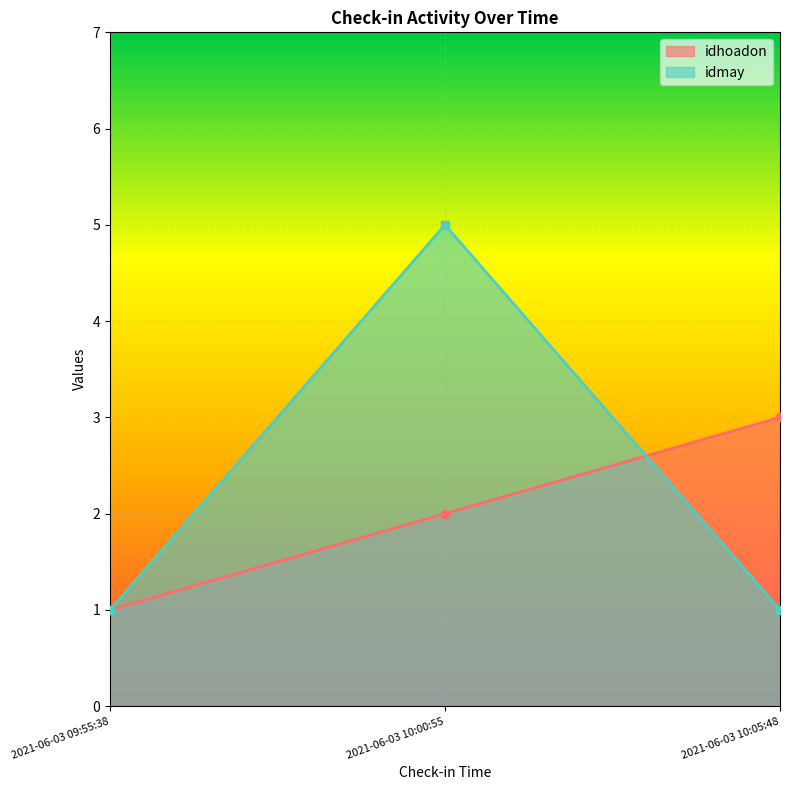

At which category is the sum across all series the highest?

2021-06-03 10:00:55